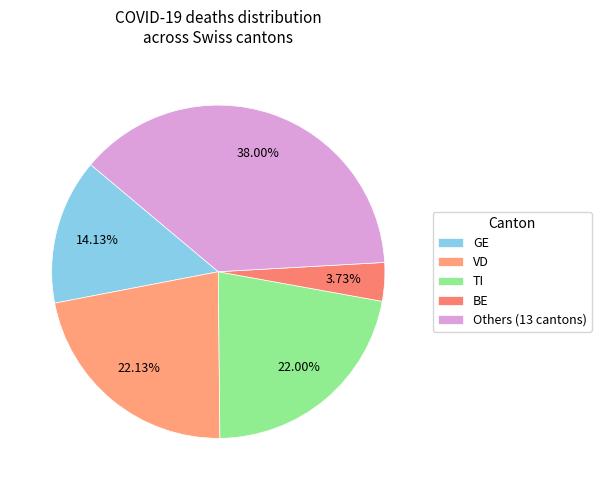

Is there any slice that represents more than half of the pie?

No